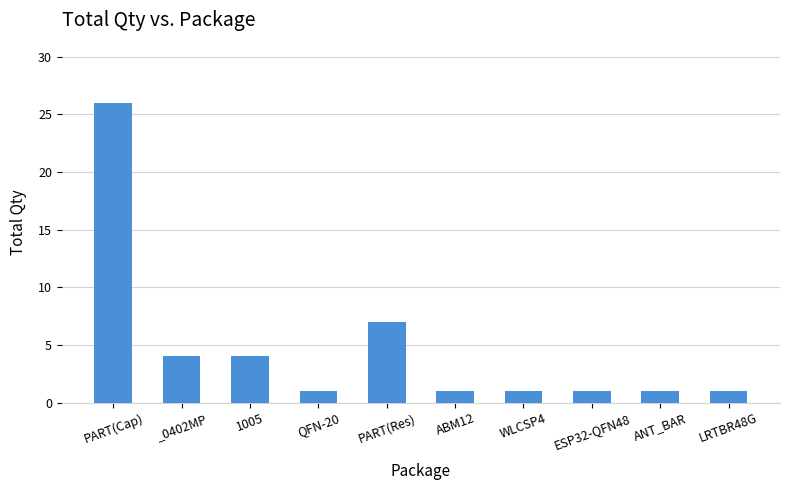

What is the minimum value shown in the chart?

1